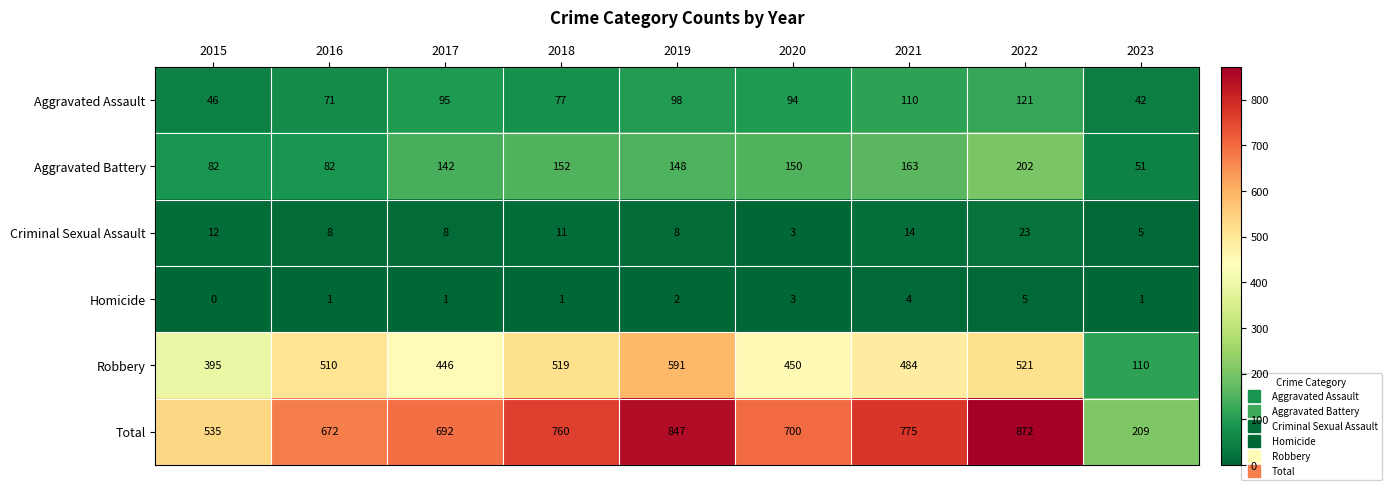

Where is Aggravated Assault nearest to the value 81?

2018